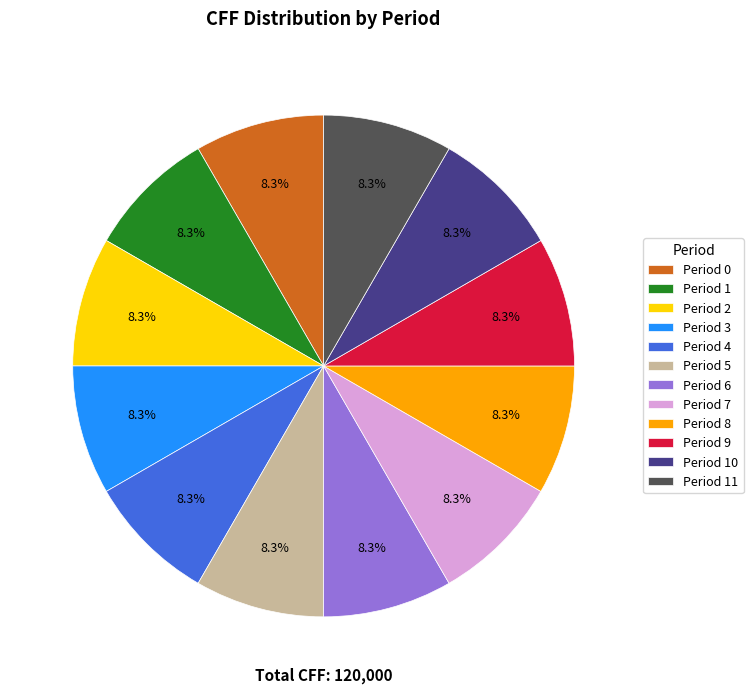

Is there any slice that represents more than half of the pie?

No